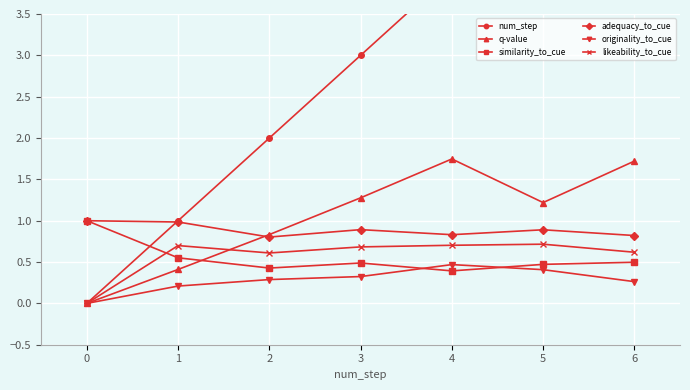

How many lines are shown in the chart?

6